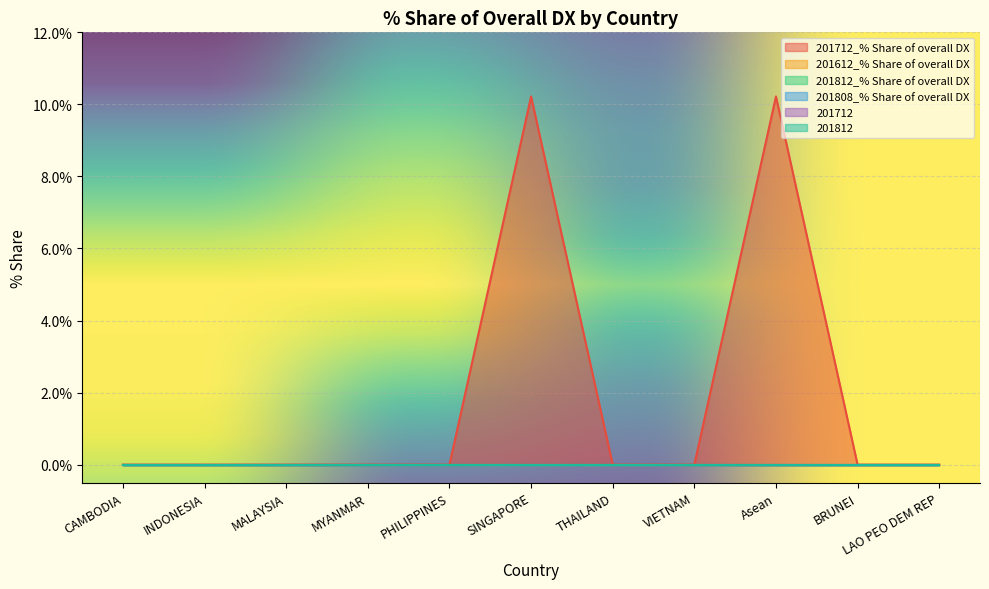

True or false: 201712 and 201712_% Share of overall DX cross at least once.

False